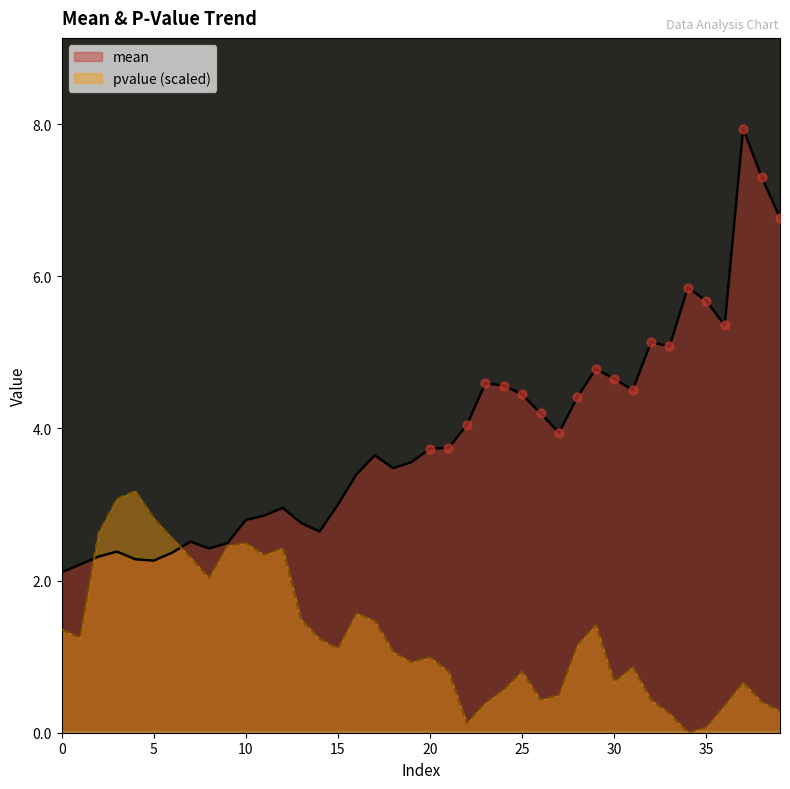

At how many categories does at least one series exceed 5?

8